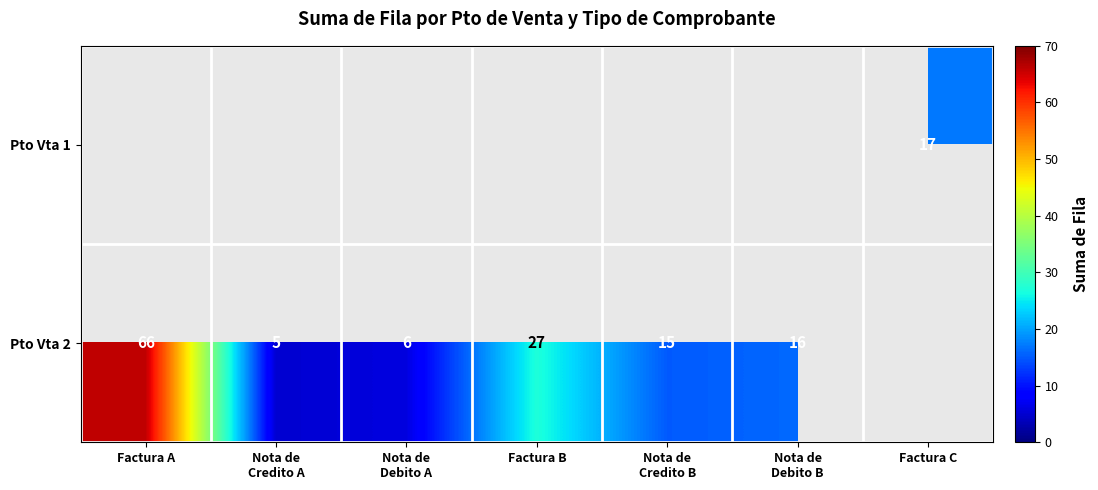

True or false: Pto Vta 2 has a value of 41 at Factura A.

False